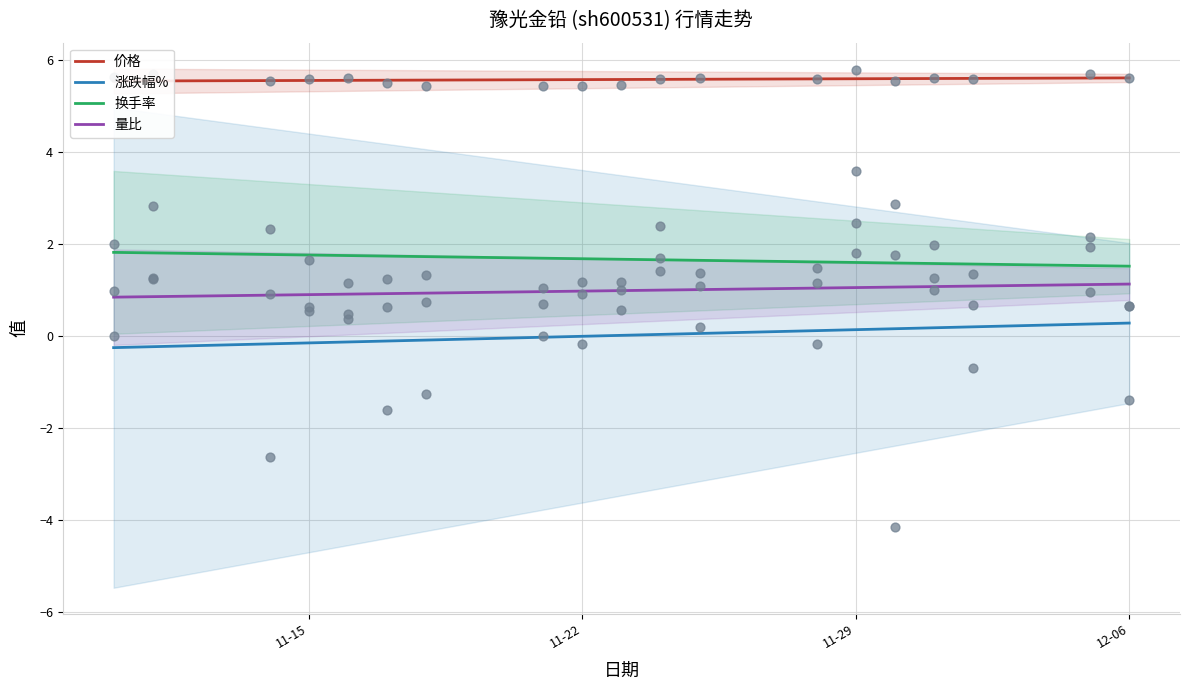

Which series contains the highest Y value?

价格